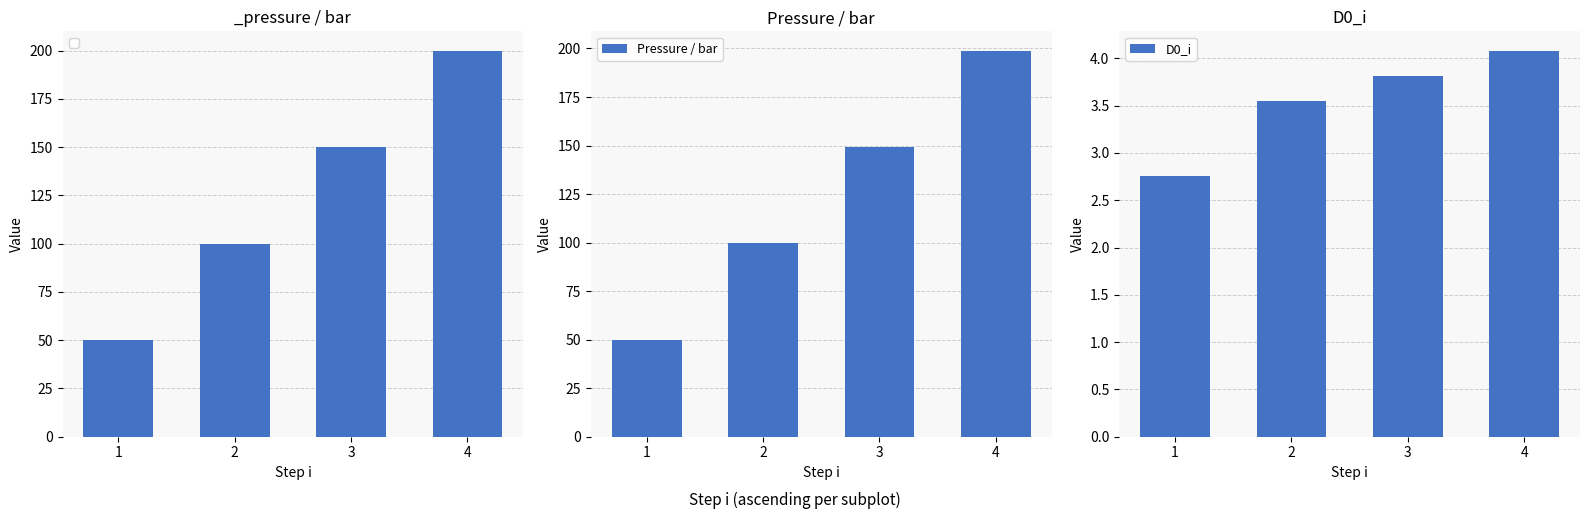

Are the bars horizontal?

No